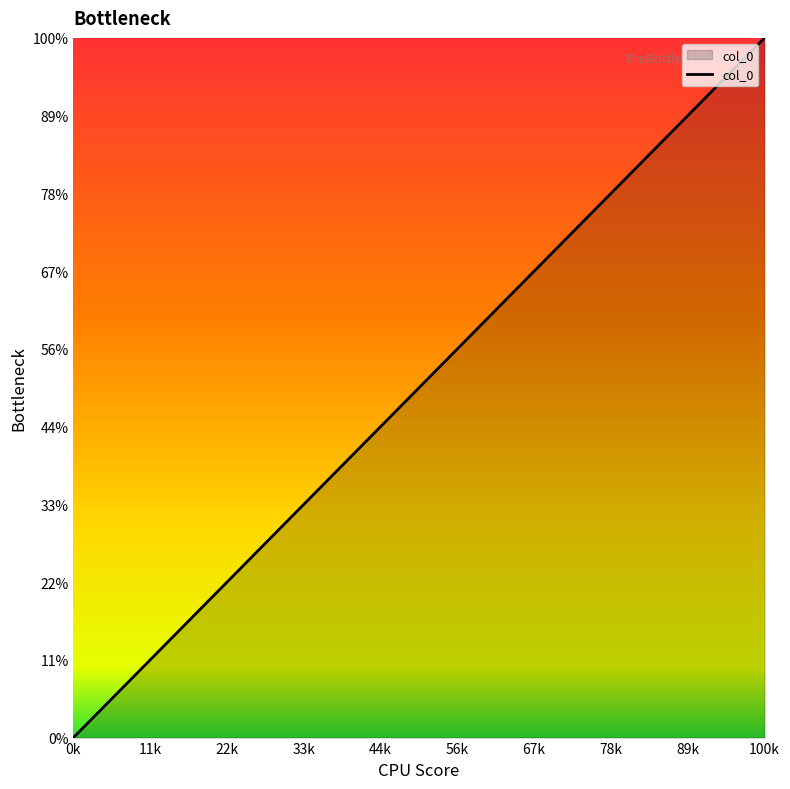

Does the chart display data point markers on the line(s)?

No